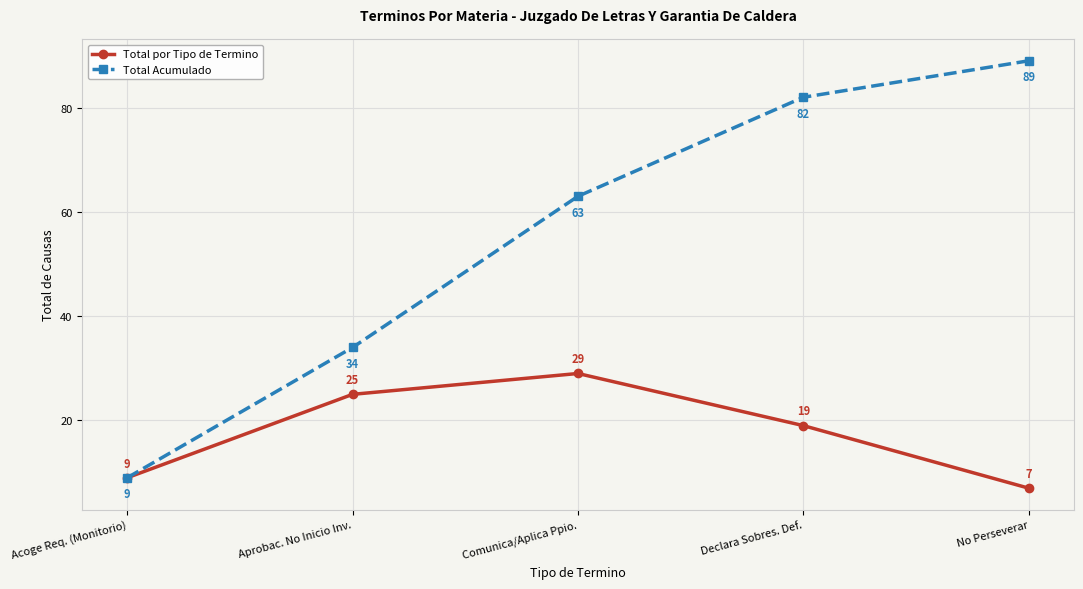

What is the minimum value for Total Acumulado?

9